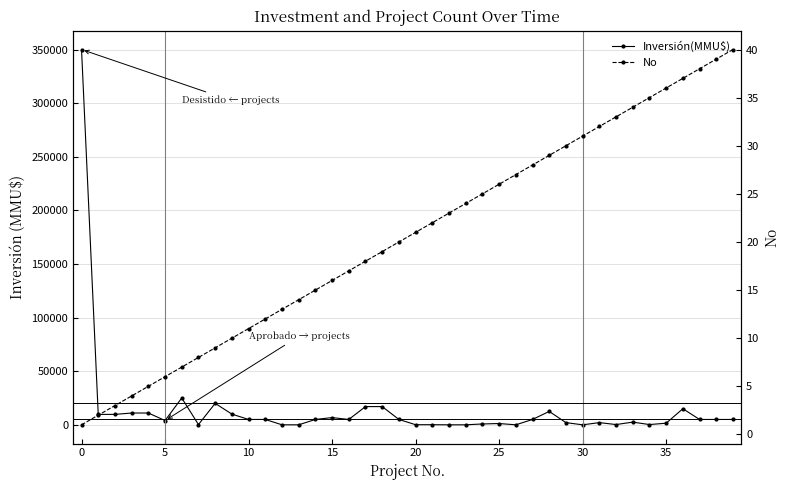

Reading left to right, what are all the values shown in this chart?

Inversión(MMU$): 350000	9720	9720	11000	11000	4000	25000	250	20000	10000	5000	5000	10	10	5000	6750	5000	17000	17000	5000	100	100	1	1	800	1200	0	5000	12500	2050	0	2050	250	2500	250	1500	15000	5000	5000	5000
No: 1	2	3	4	5	6	7	8	9	10	11	12	13	14	15	16	17	18	19	20	21	22	23	24	25	26	27	28	29	30	31	32	33	34	35	36	37	38	39	40